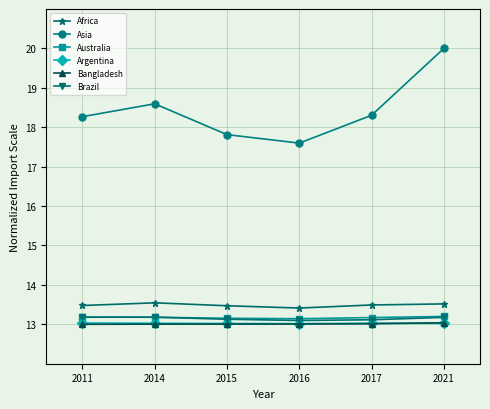

Count the number of data series in this chart.

6